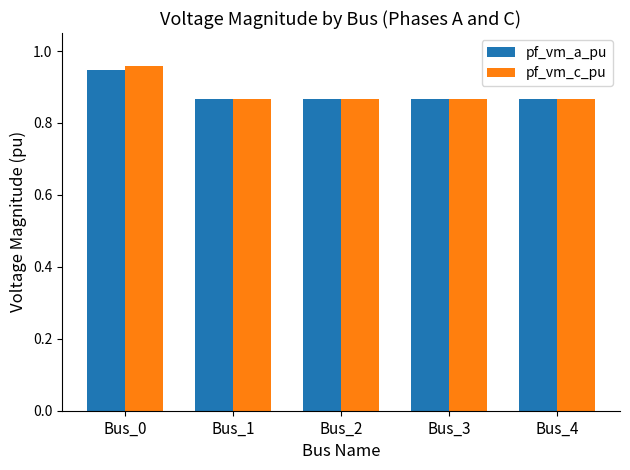

What is the sum of the pf_vm_c_pu values at Bus_1 and Bus_2?

1.7